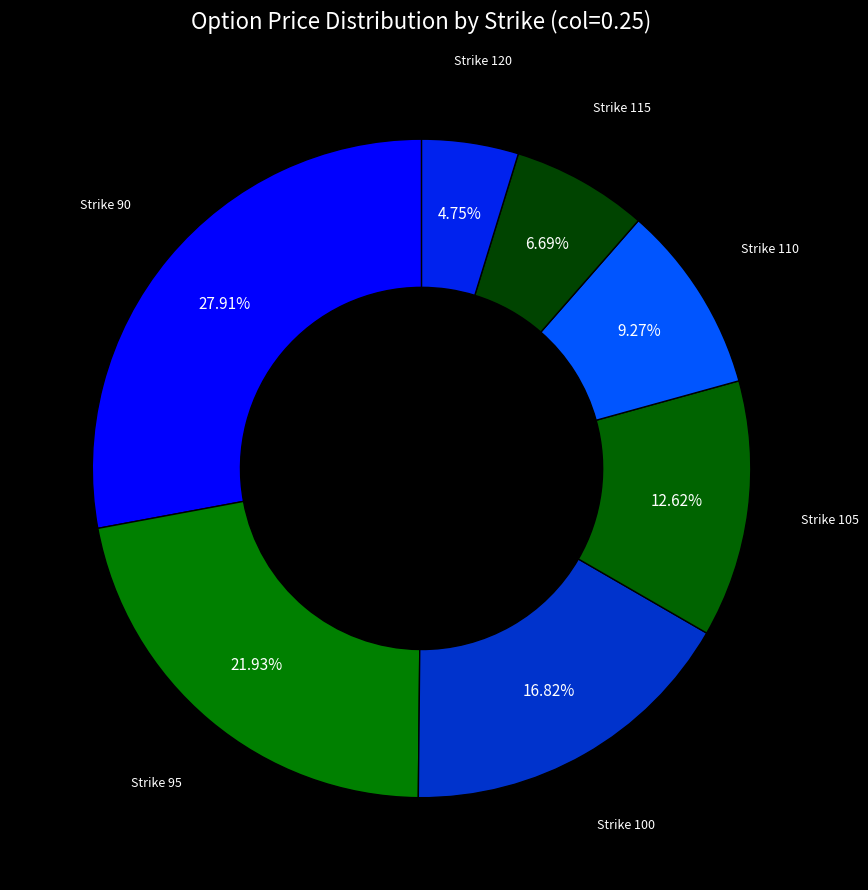

Count the number of slices in the pie.

7